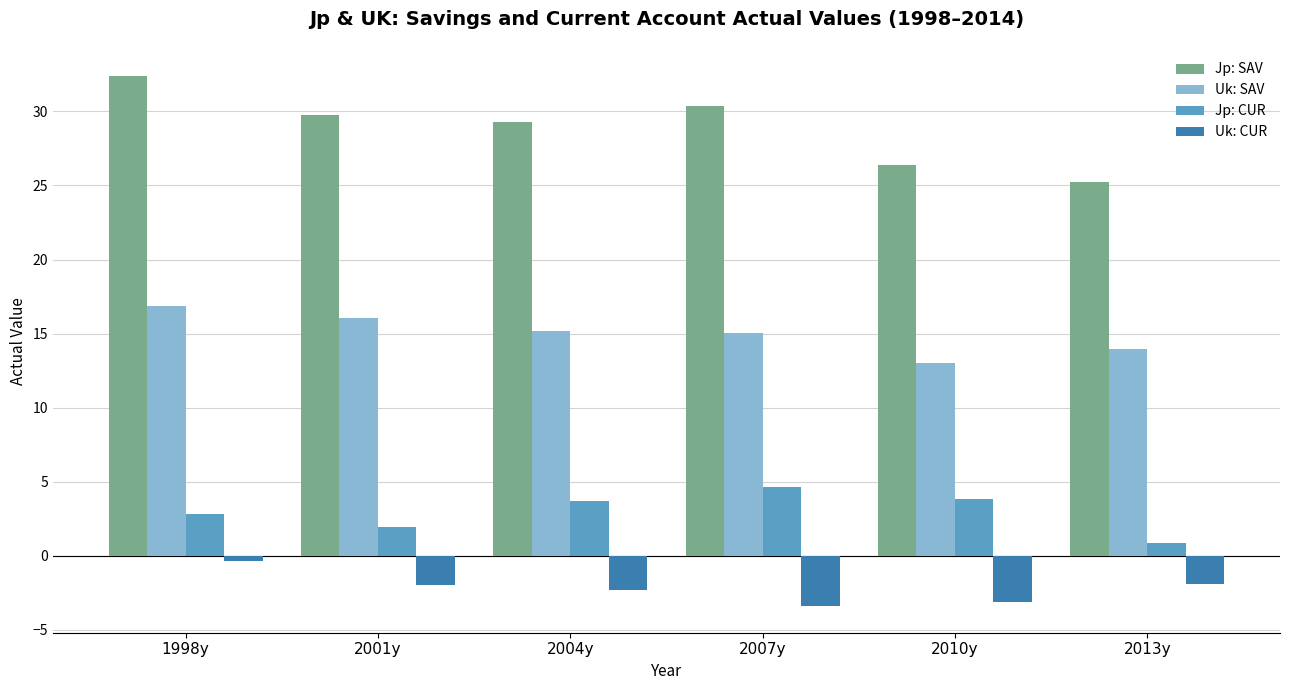

What is the label of the 4th bar from the right?

2004y